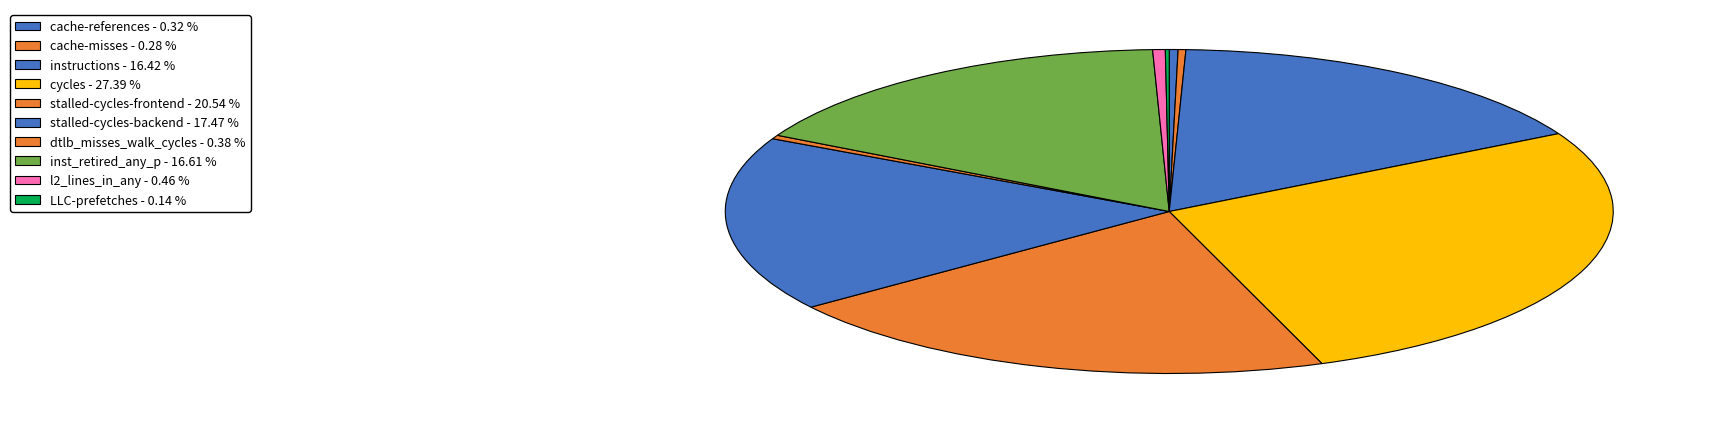

The instructions slice represents 16% of the pie. True or false?

True